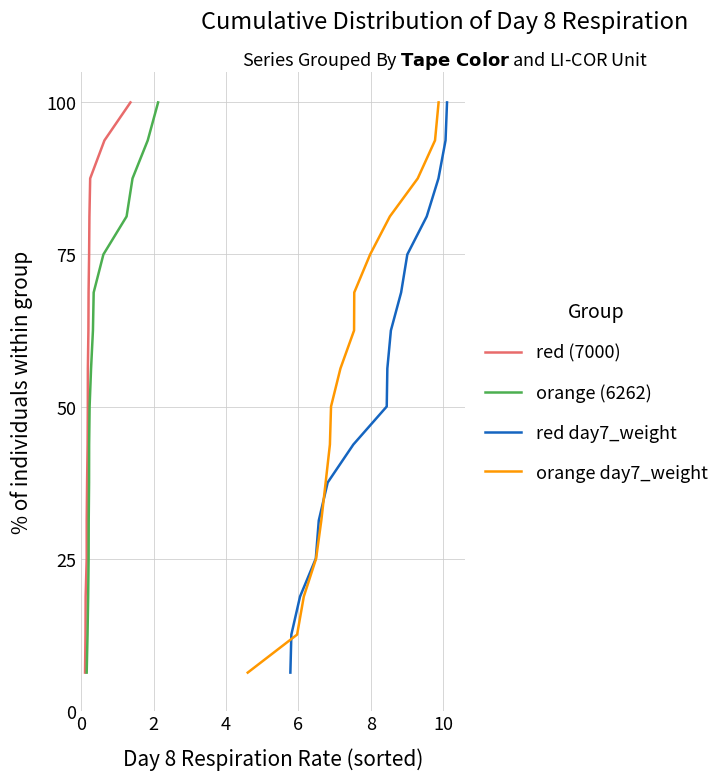

True or false: red (7000) and red day7_weight intersect in this chart.

False